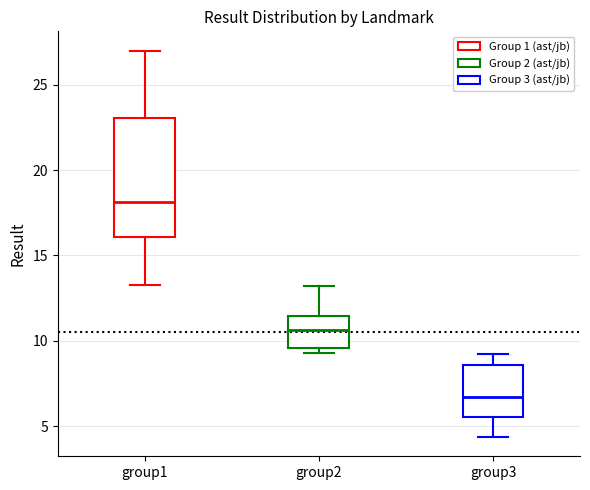

Where does the upper whisker of the box for group3 end on the y-axis? The values are not printed on the chart, so give them approximately, as read against the axis.

9.0